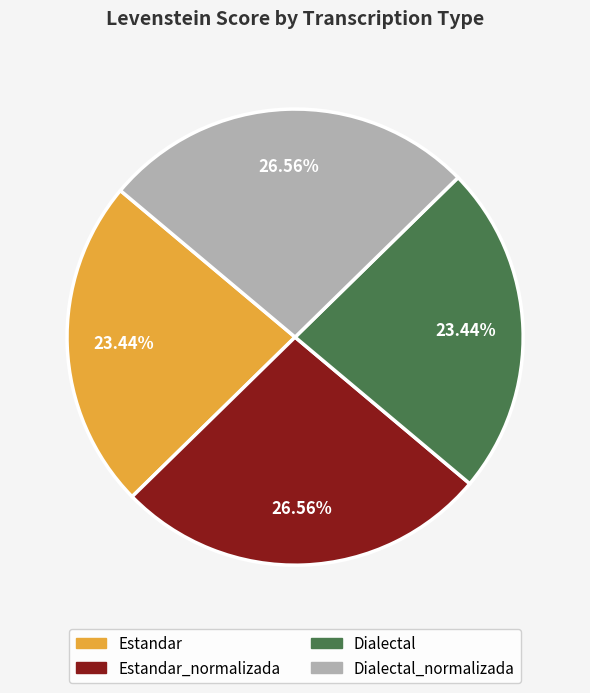

Count the number of slices in the pie.

4